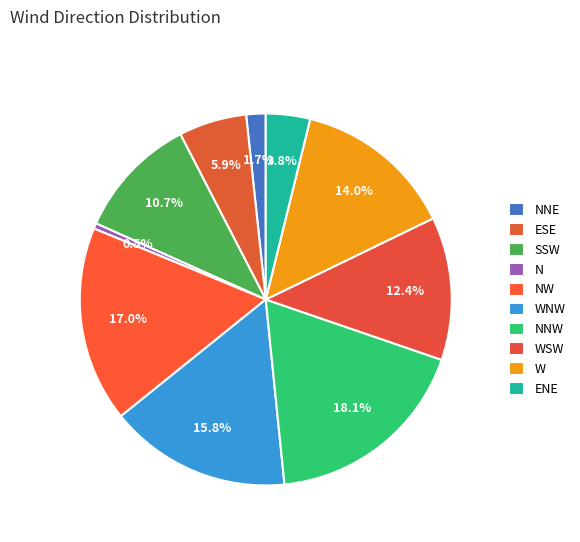

What percentage is NOT represented by WNW?

84.2%